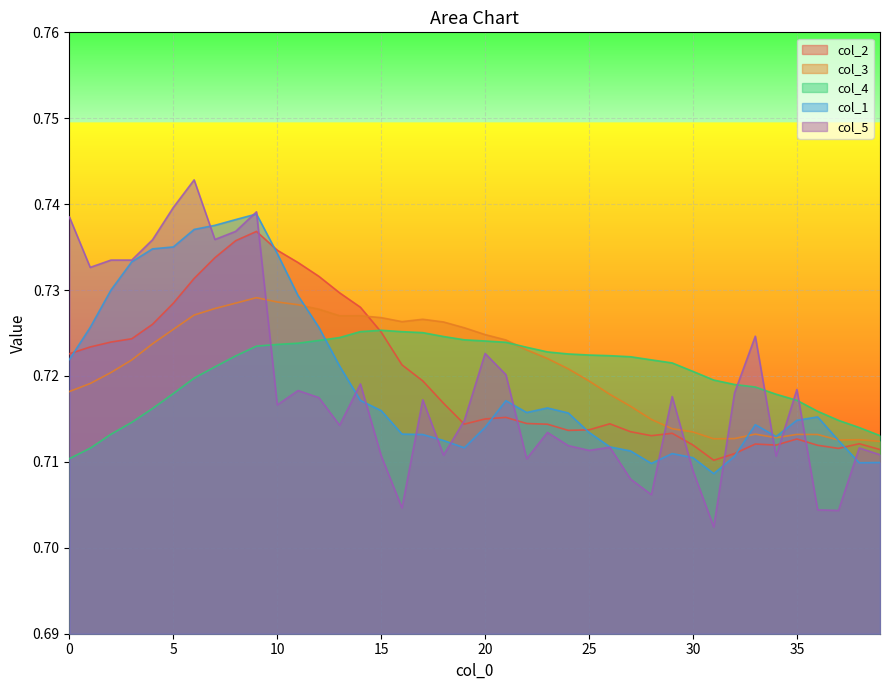

Where is the first local maximum for col_3?

9